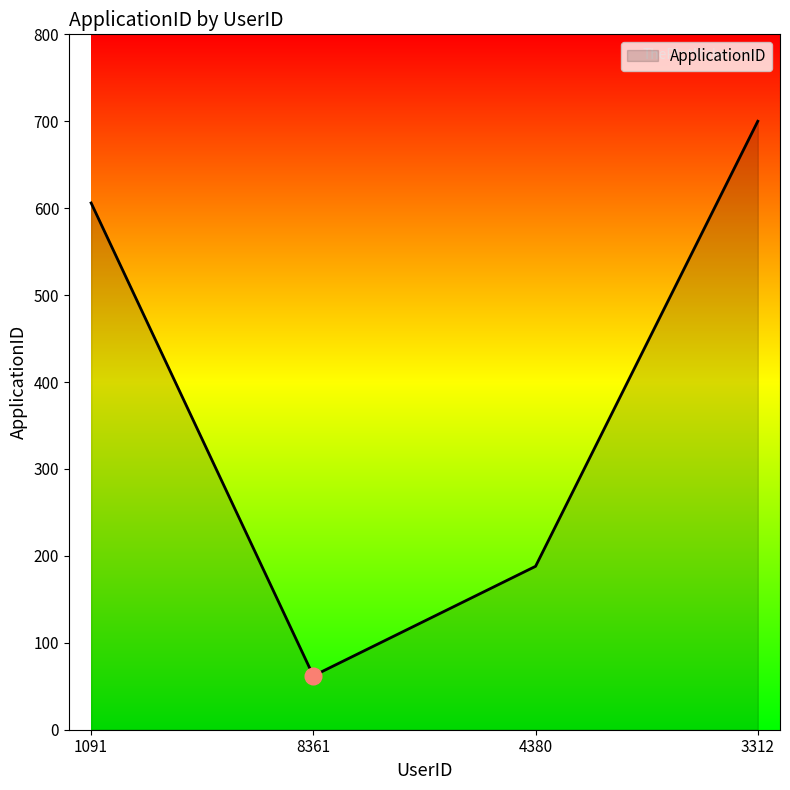

True or false: the data has more than 2 interior local peaks.

False